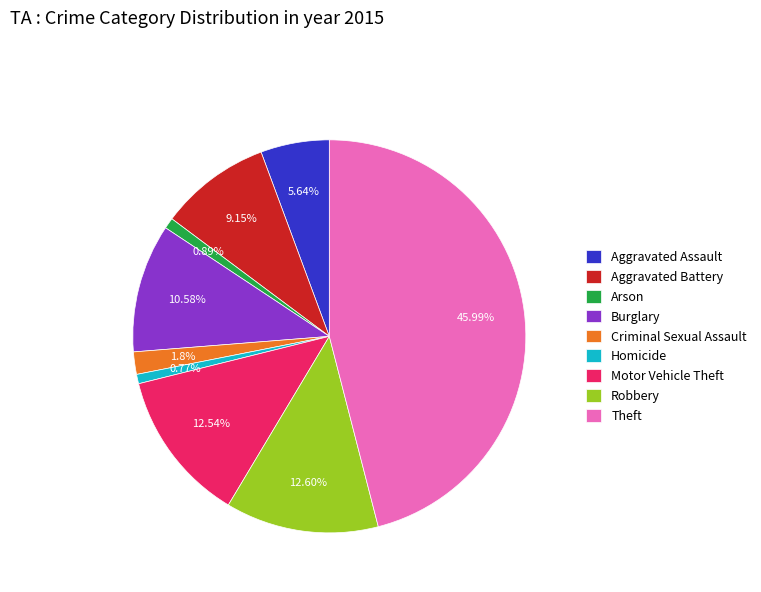

Count the number of slices in the pie.

9